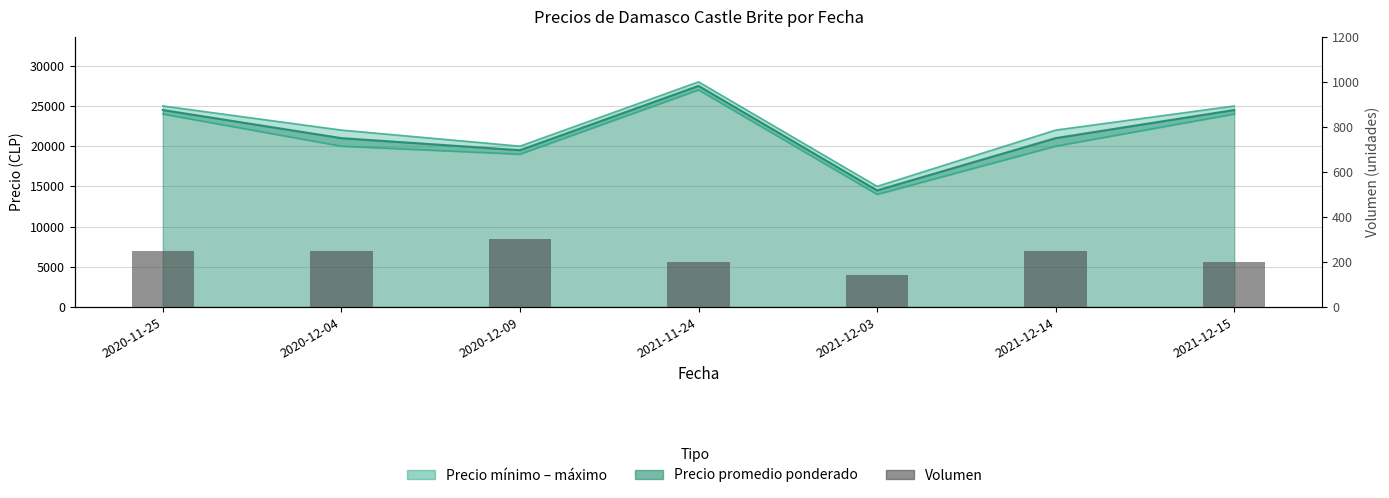

Does the chart contain any negative values?

No